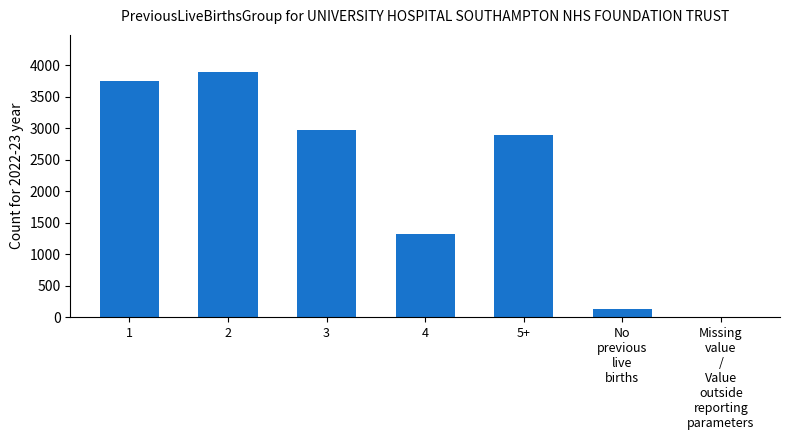

Which label corresponds to the largest value in the chart?

2